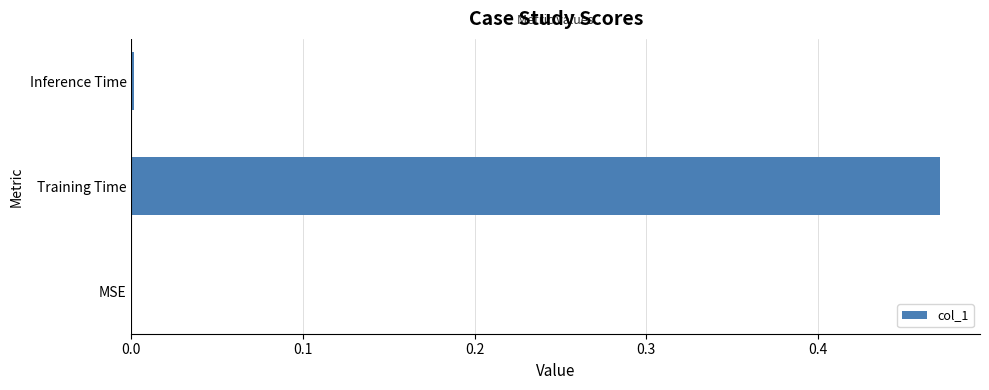

The chart shows a value of 0.2 at Training Time. True or false?

False